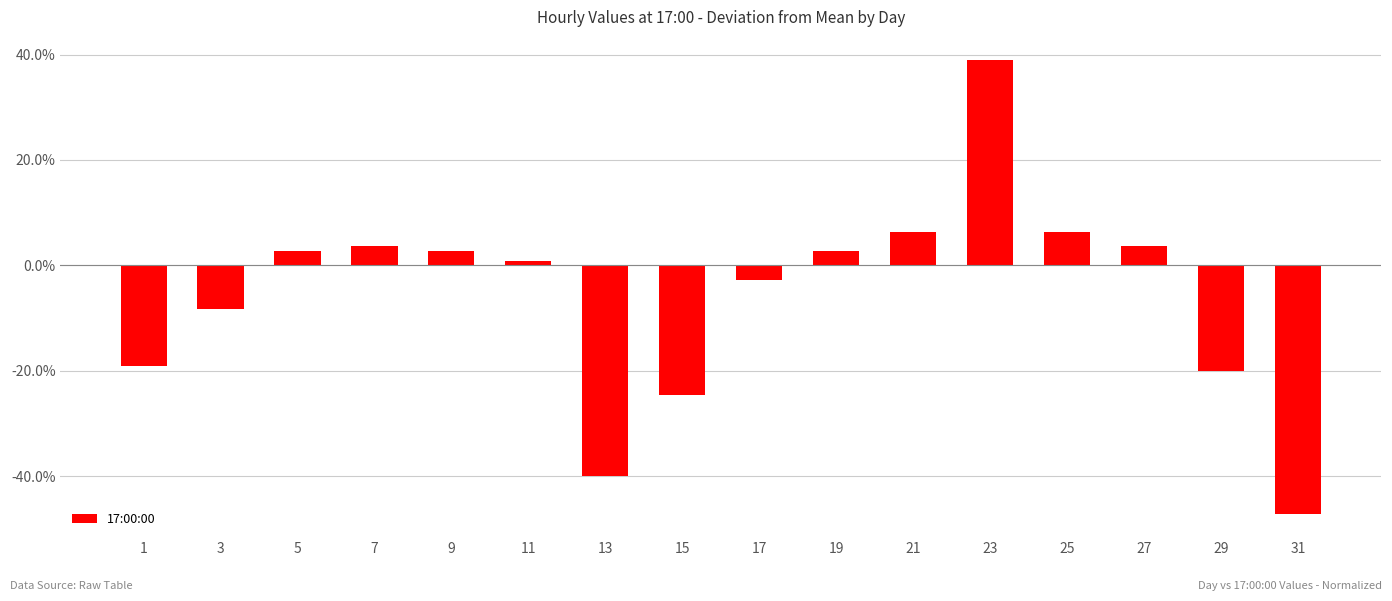

True or false: the data shows -0.3 at 31.

False